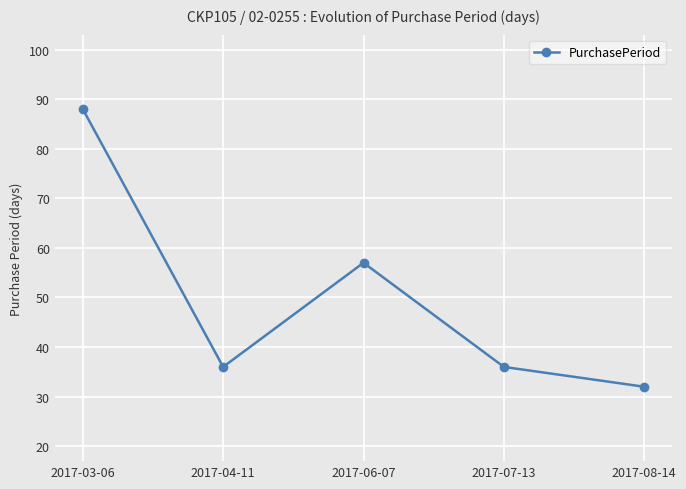

Is it true that the value at 2017-04-11 is 36?

True